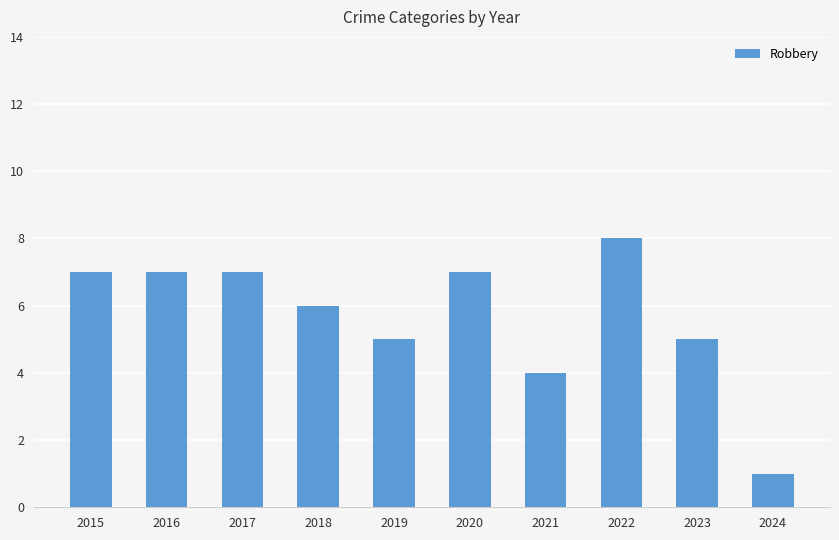

Reading left to right, what are all the values shown in this chart?

2015=7	2016=7	2017=7	2018=6	2019=5	2020=7	2021=4	2022=8	2023=5	2024=1